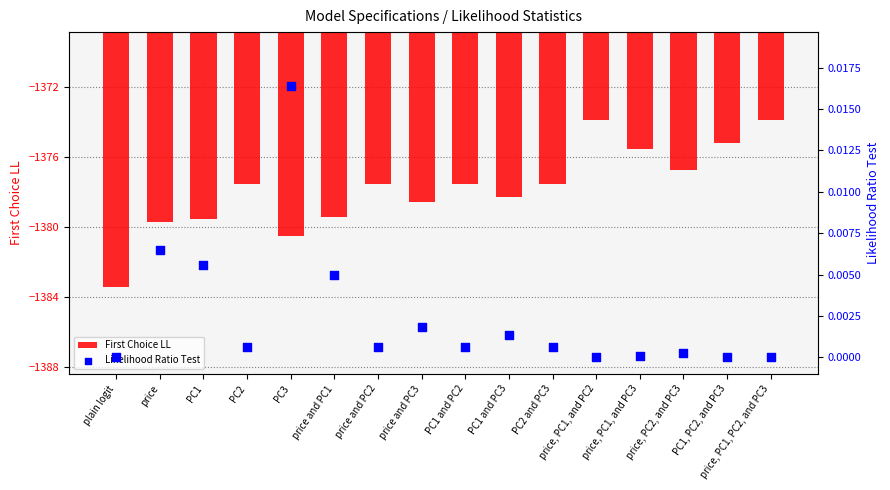

Is the value of First Choice LL at price, PC1, and PC2 greater than the value of Likelihood Ratio Test at price, PC1, and PC2?

No